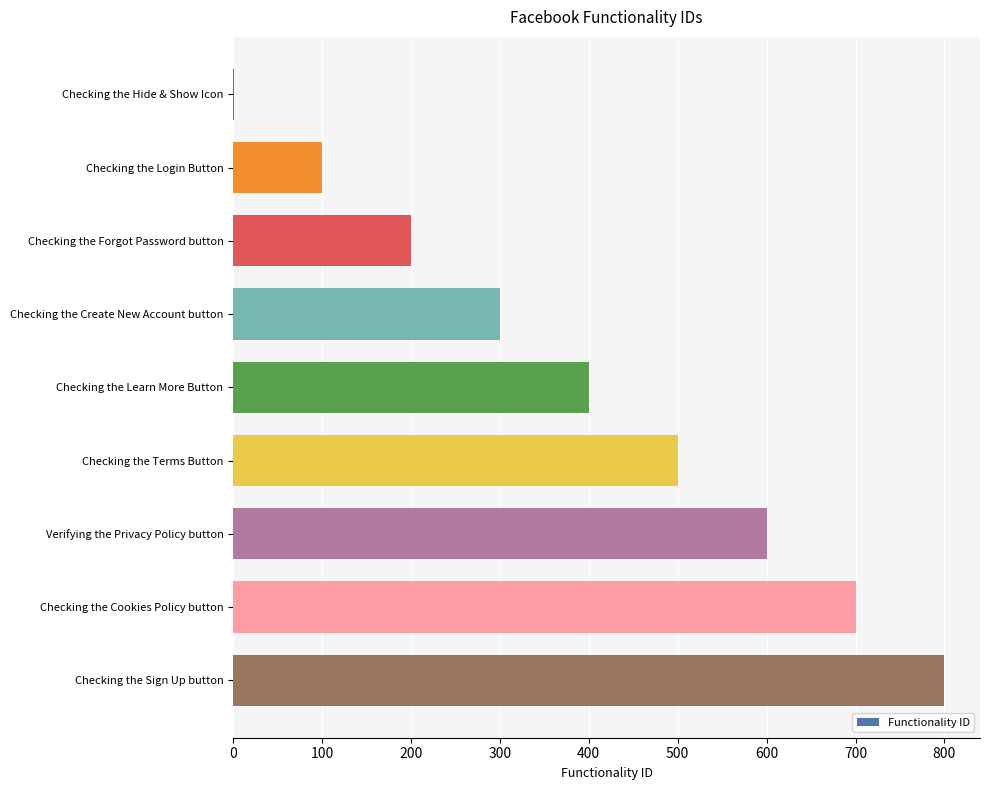

What is the ratio of the value at Verifying the Privacy Policy button to the value at Checking the Terms Button?

1.2